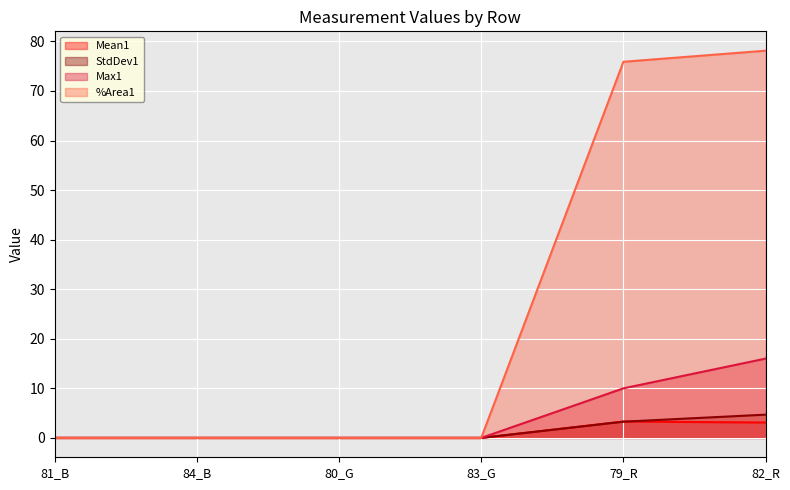

The value of Max1 at 81_B is 5.5. True or false?

False